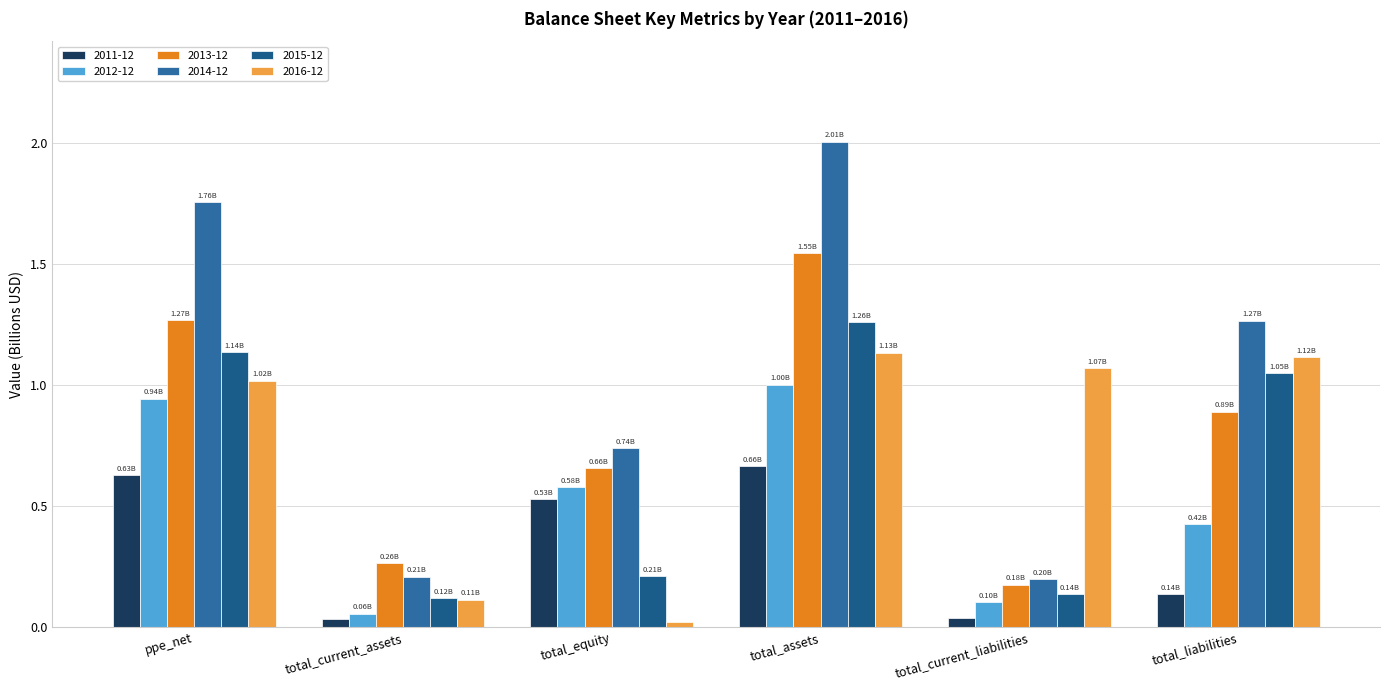

Which series has the largest total across all categories?

2014-12